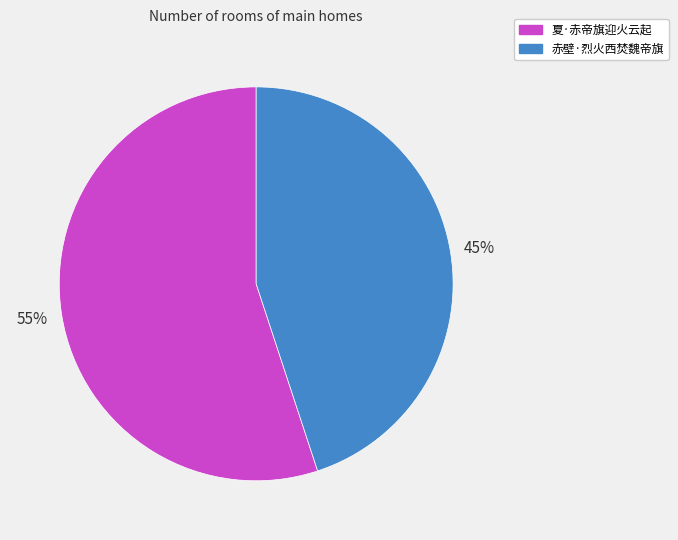

Rank the categories by value from highest to lowest.

夏·赤帝旗迎火云起, 赤壁·烈火西焚魏帝旗